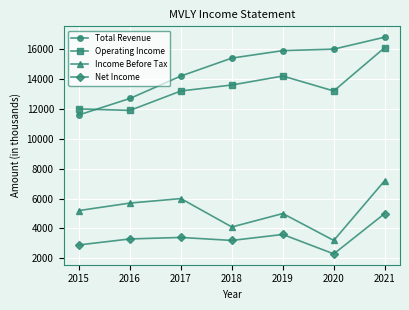

Which series has the largest range (max minus min)?

Total Revenue